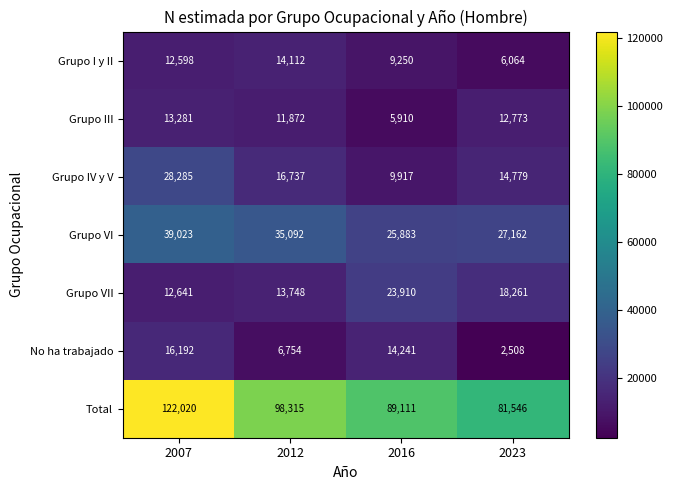

Which series changed the most between 2007 and 2016?

Total